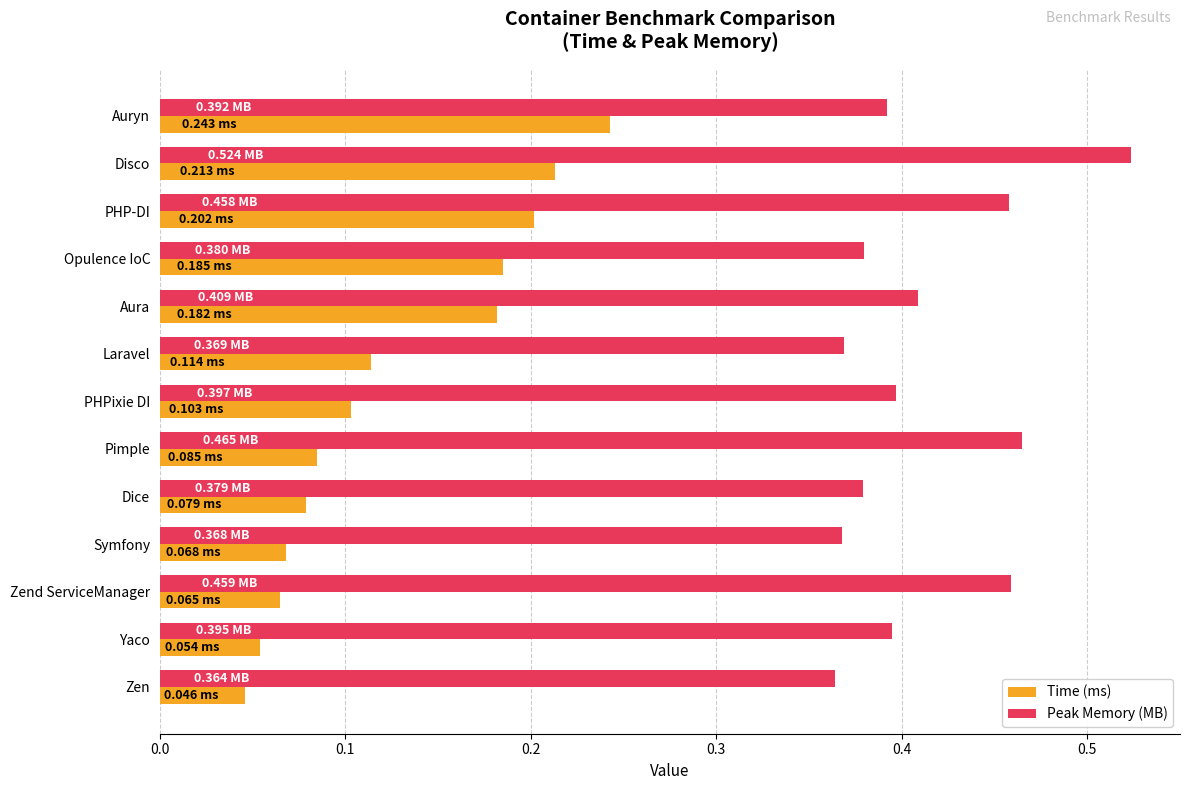

At which category is the sum across all series the highest?

Disco